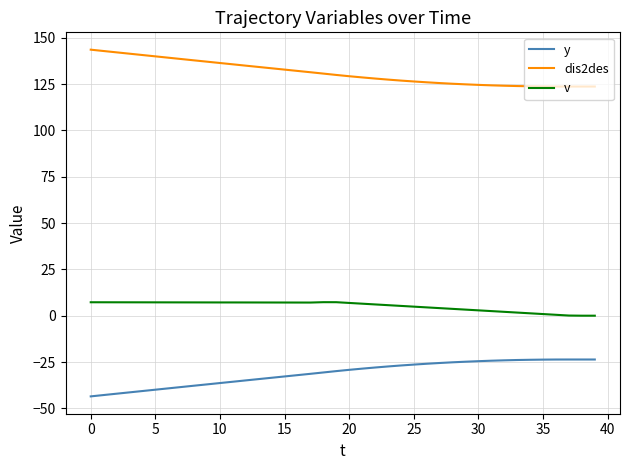

True or false: v and dis2des intersect in this chart.

False